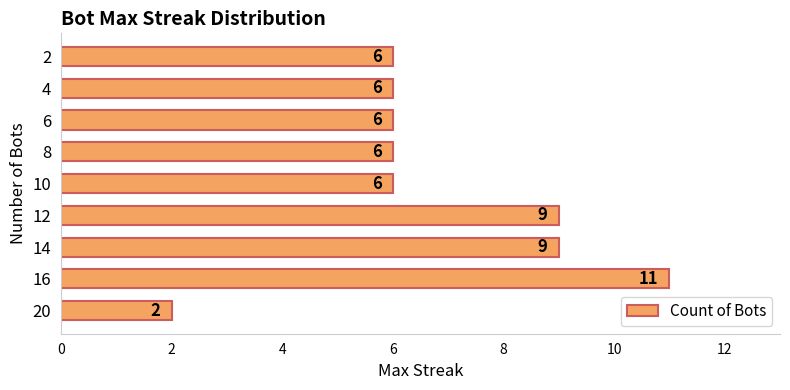

Read the value at 14.

9